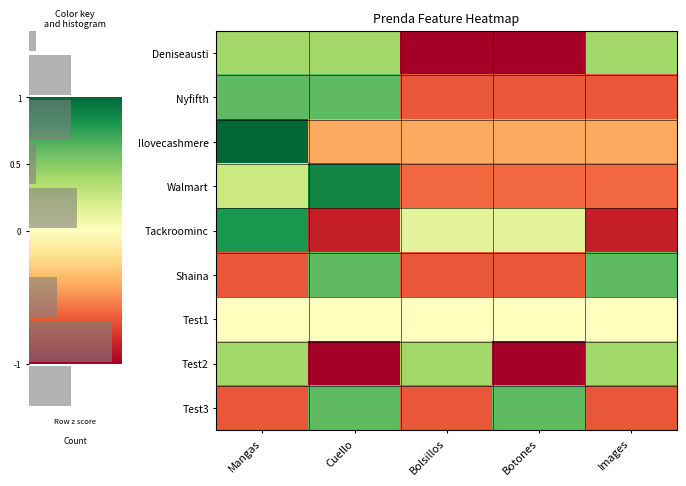

Where is Test2 nearest to the value 0?

Mangas